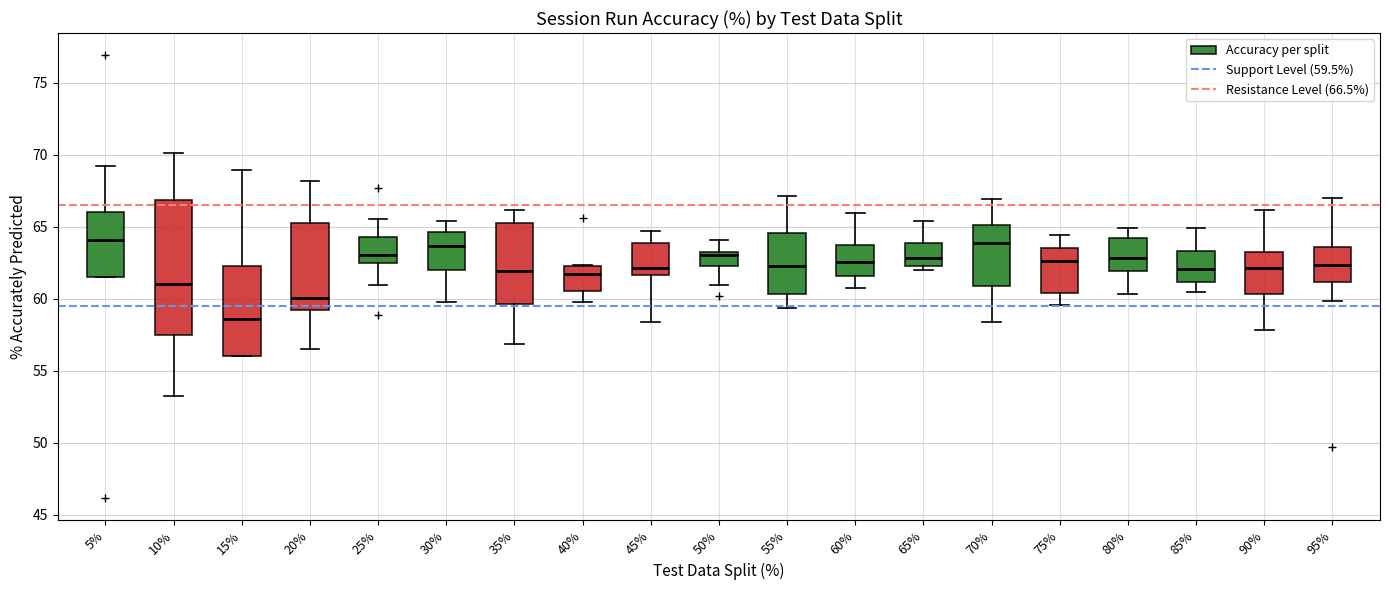

Reading left to right, read every box against the y-axis: the position of its median line, the range the box covers, and the ends of its whiskers. The values are not printed on the chart, so give them approximately, as read against the axis.

5%: median 64.0, box 61.5 to 66.0, whiskers 61.5 to 69.0
10%: median 61.0, box 57.5 to 67.0, whiskers 53.5 to 70.0
15%: median 58.5, box 56.0 to 62.5, whiskers 56.0 to 69.0
20%: median 60.0, box 59.5 to 65.5, whiskers 56.5 to 68.0
25%: median 63.0, box 62.5 to 64.5, whiskers 61.0 to 65.5
30%: median 63.5, box 62.0 to 64.5, whiskers 59.5 to 65.5
35%: median 62.0, box 59.5 to 65.0, whiskers 57.0 to 66.0
40%: median 61.5, box 60.5 to 62.5, whiskers 59.5 to 62.5
45%: median 62.0, box 61.5 to 64.0, whiskers 58.5 to 64.5
50%: median 63.0, box 62.5 to 63.5, whiskers 61.0 to 64.0
55%: median 62.5, box 60.5 to 64.5, whiskers 59.5 to 67.0
60%: median 62.5, box 61.5 to 63.5, whiskers 60.5 to 66.0
65%: median 63.0, box 62.5 to 64.0, whiskers 62.0 to 65.5
70%: median 64.0, box 61.0 to 65.0, whiskers 58.5 to 67.0
75%: median 62.5, box 60.5 to 63.5, whiskers 59.5 to 64.5
80%: median 63.0, box 62.0 to 64.0, whiskers 60.5 to 65.0
85%: median 62.0, box 61.0 to 63.5, whiskers 60.5 to 65.0
90%: median 62.0, box 60.5 to 63.5, whiskers 58.0 to 66.0
95%: median 62.5, box 61.0 to 63.5, whiskers 60.0 to 67.0